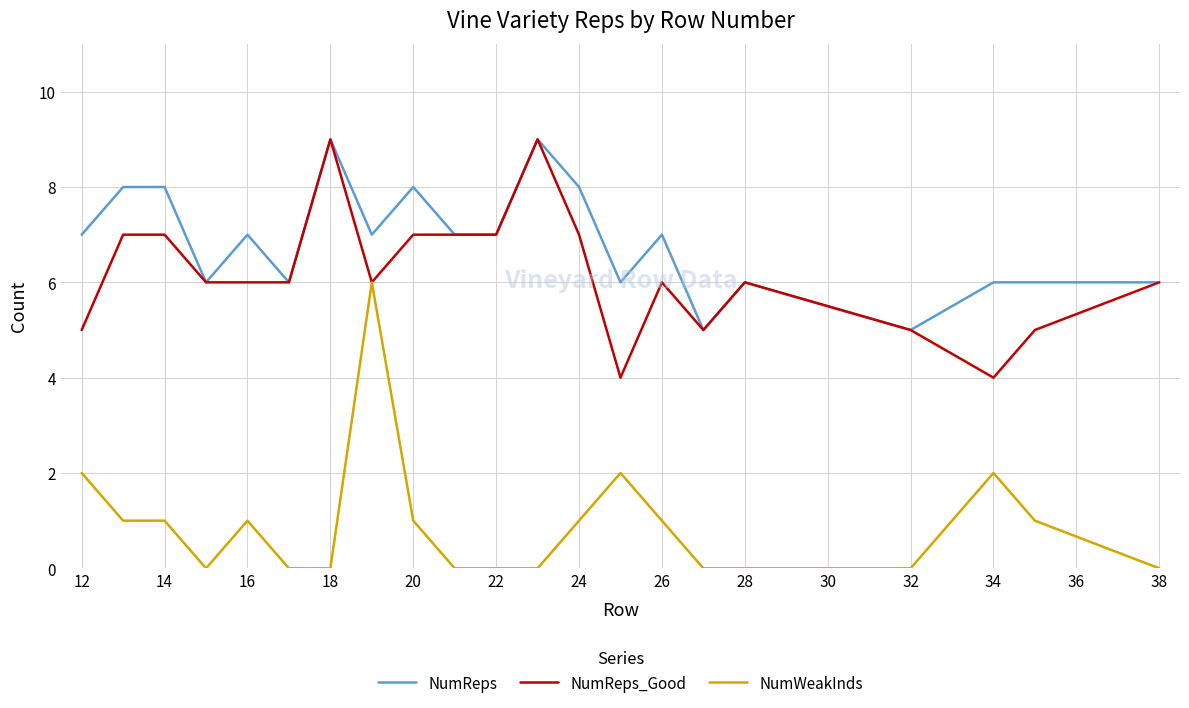

Which series has the largest total across all categories?

NumReps